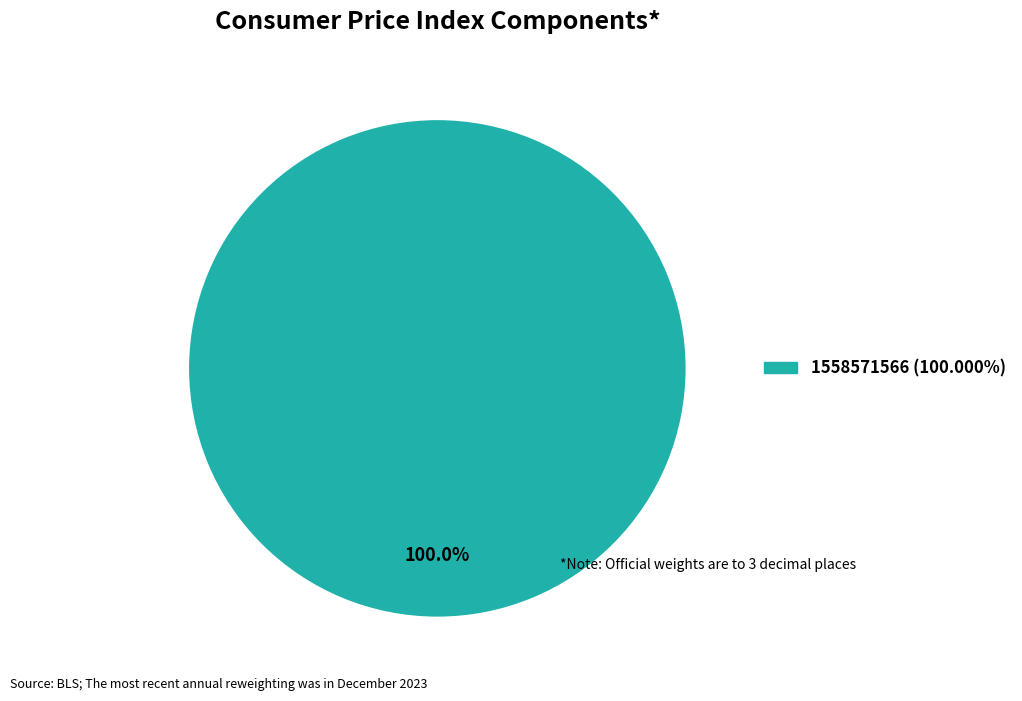

How many segments does this pie chart have?

1